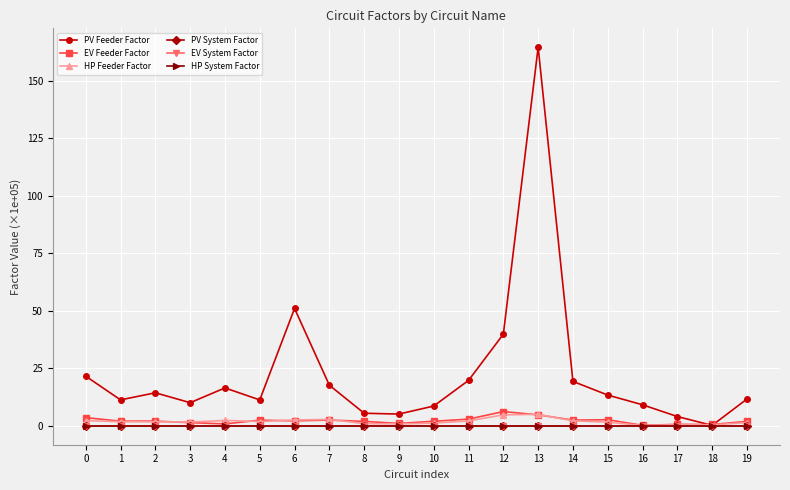

Which series has the largest total across all categories?

PV Feeder Factor